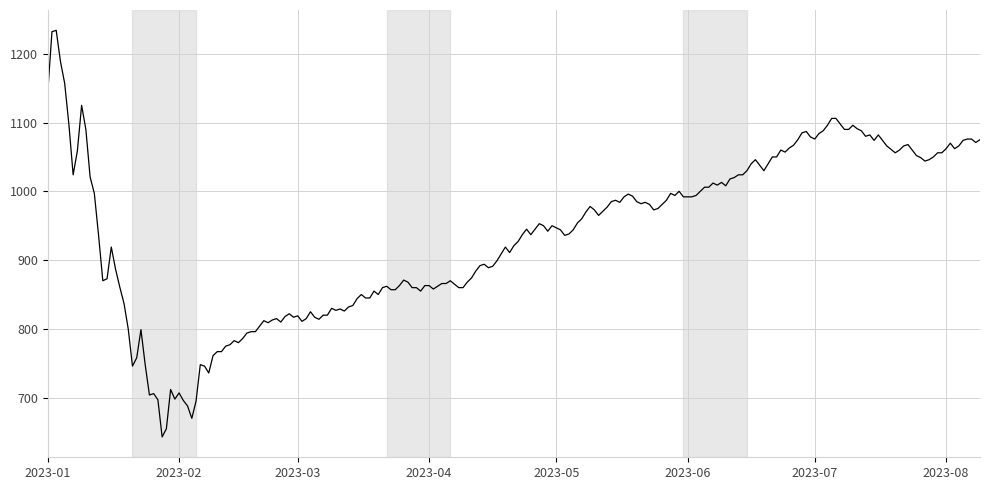

What is the smallest value displayed?

643